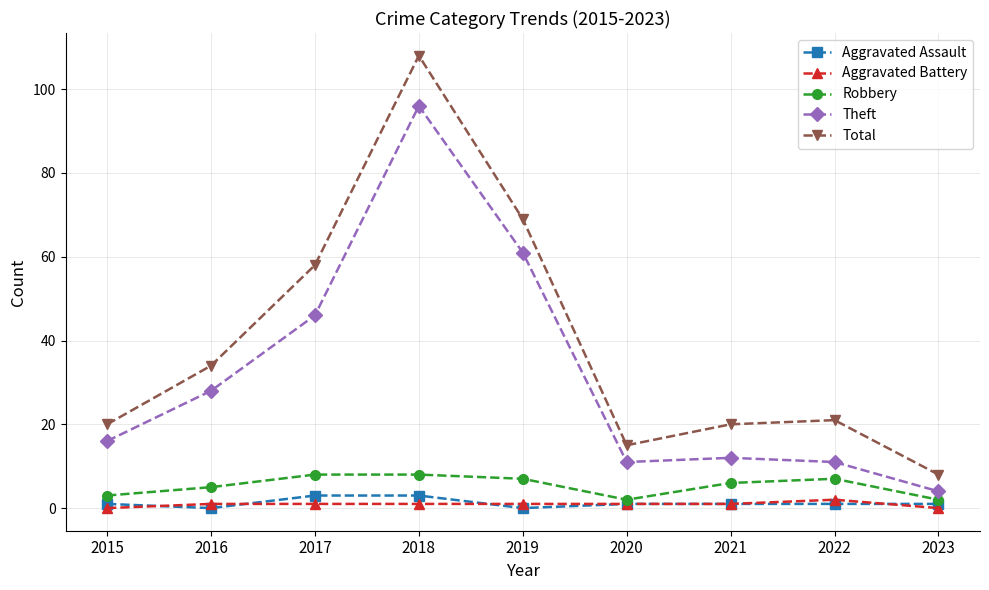

True or false: Total has a value of 20 at 2021.

True